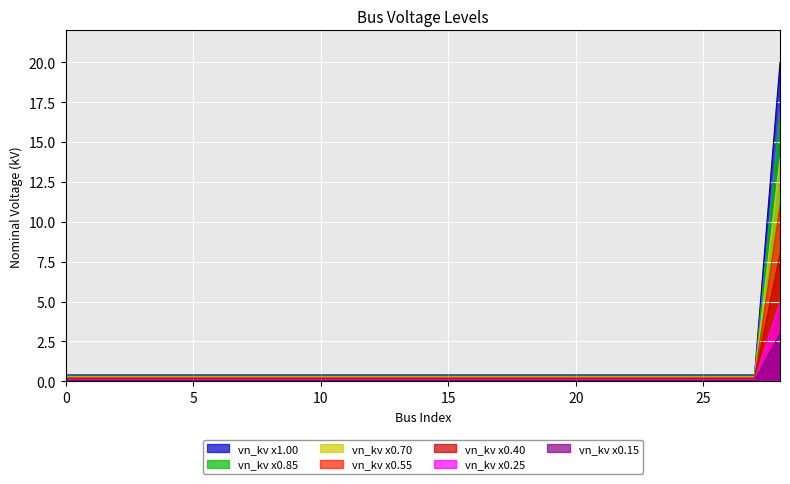

What is the maximum value shown in the chart?

20.0